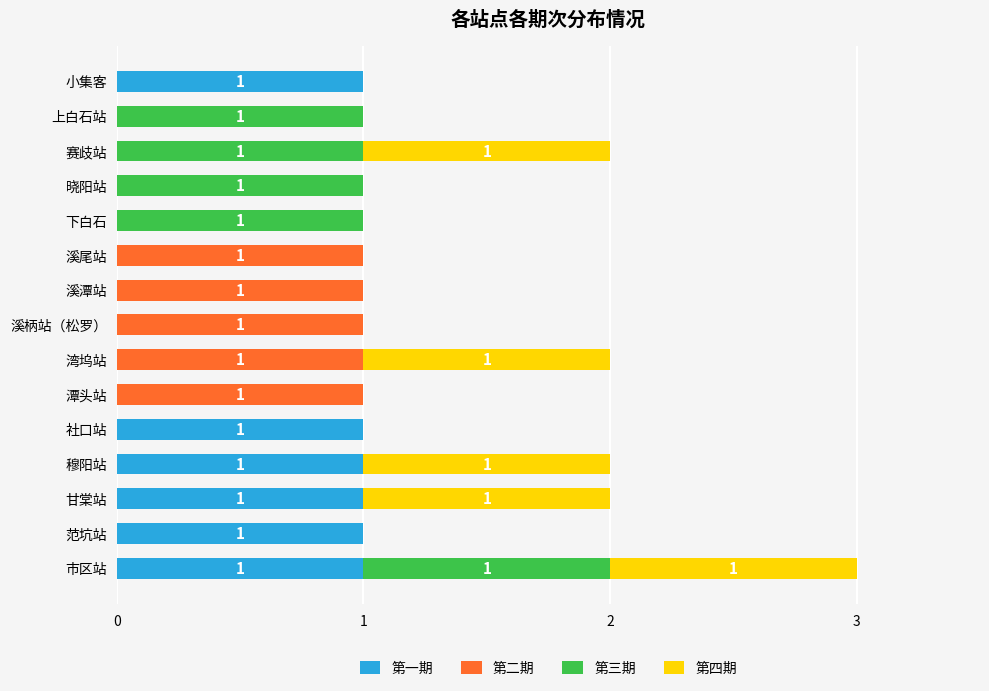

At which category is the sum across all series the highest?

市区站